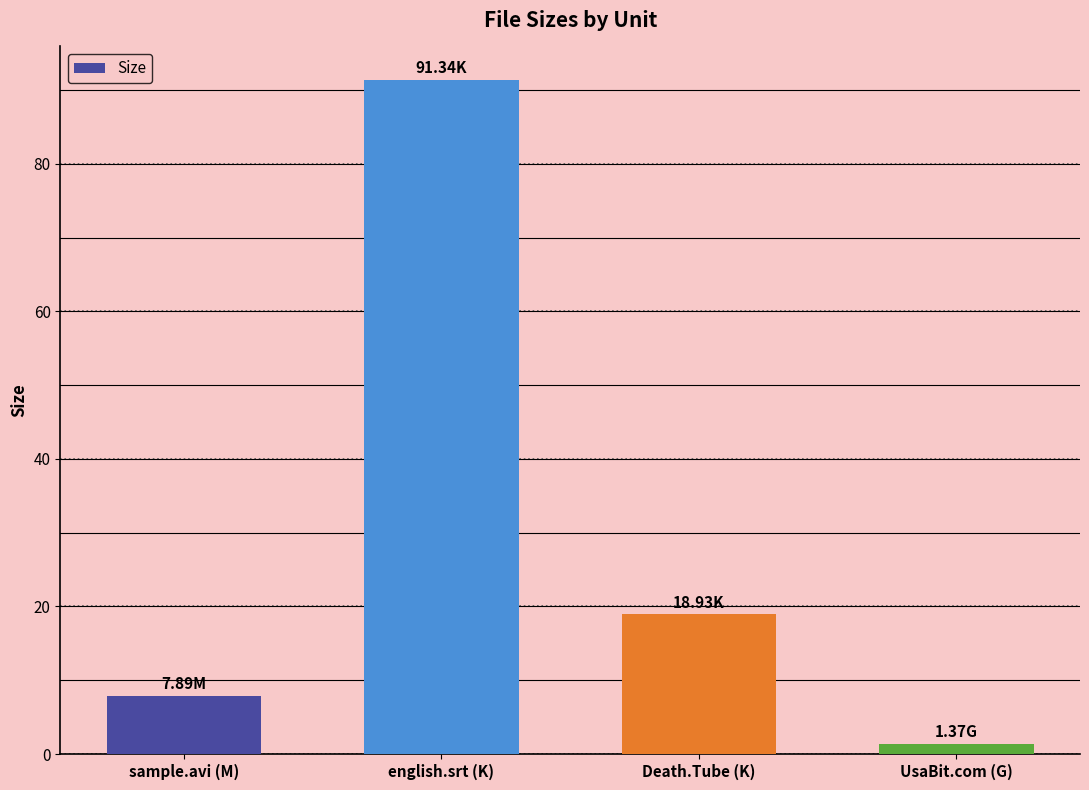

Which label corresponds to the largest value in the chart?

english.srt (K)